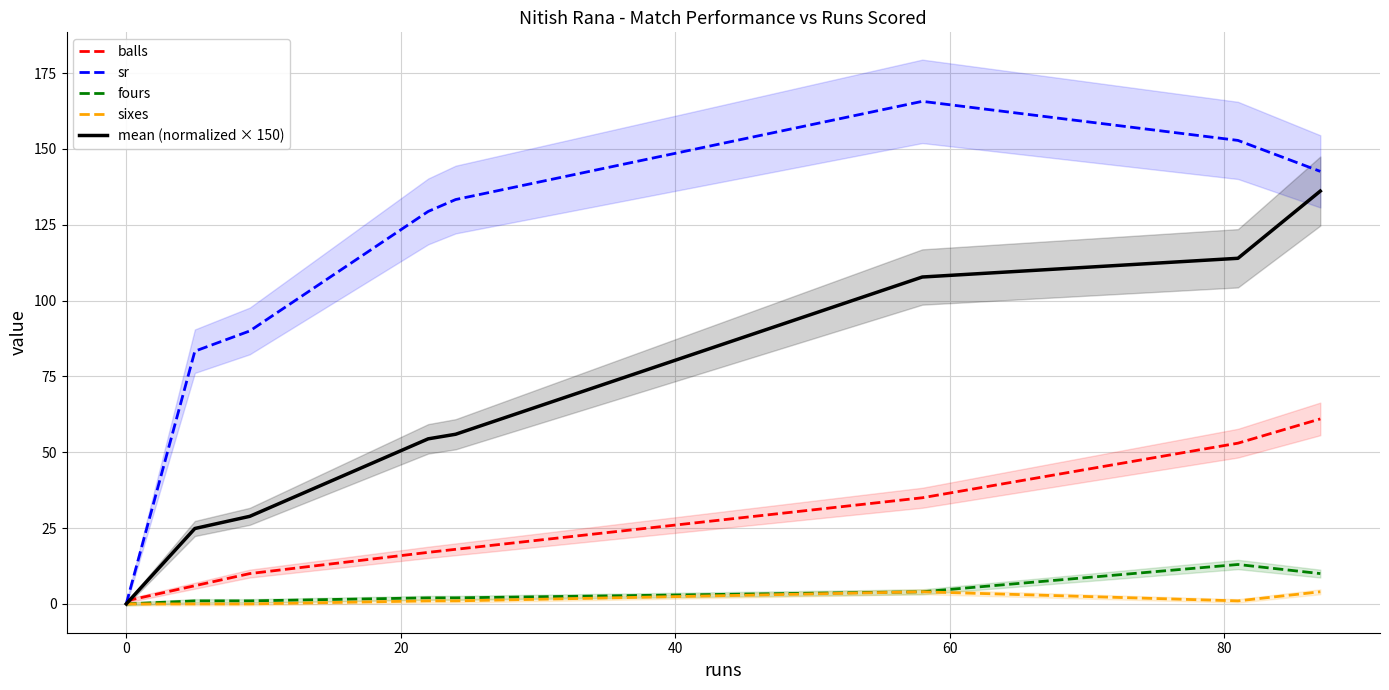

What is the maximum value for balls?

61.0